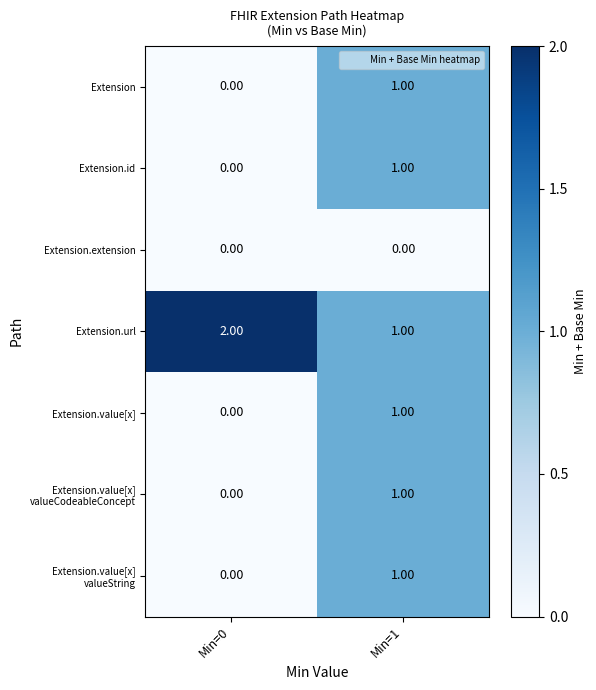

At which category is the sum across all series the highest?

Min=1